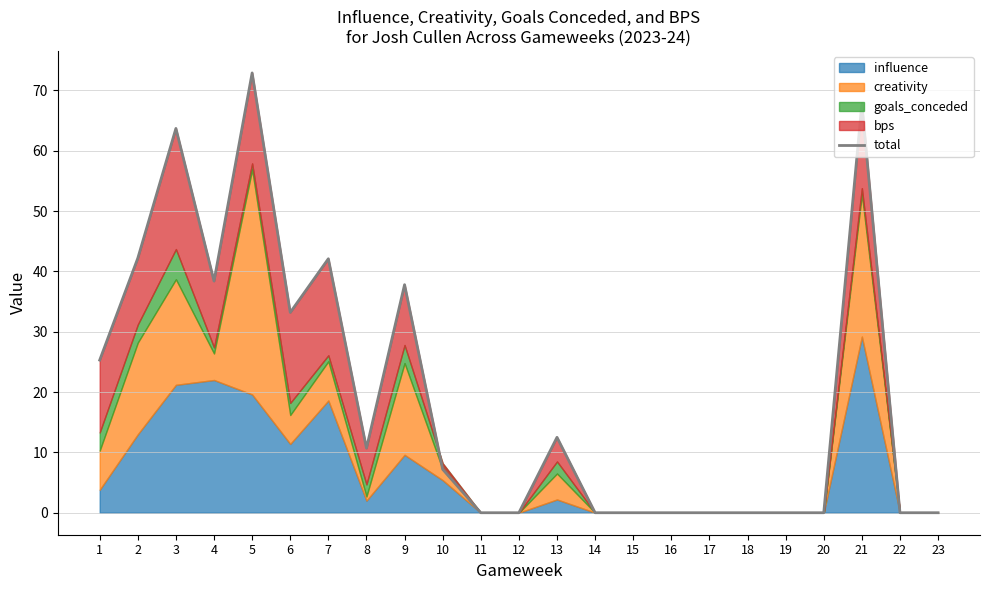

How many data points does each series have?

23